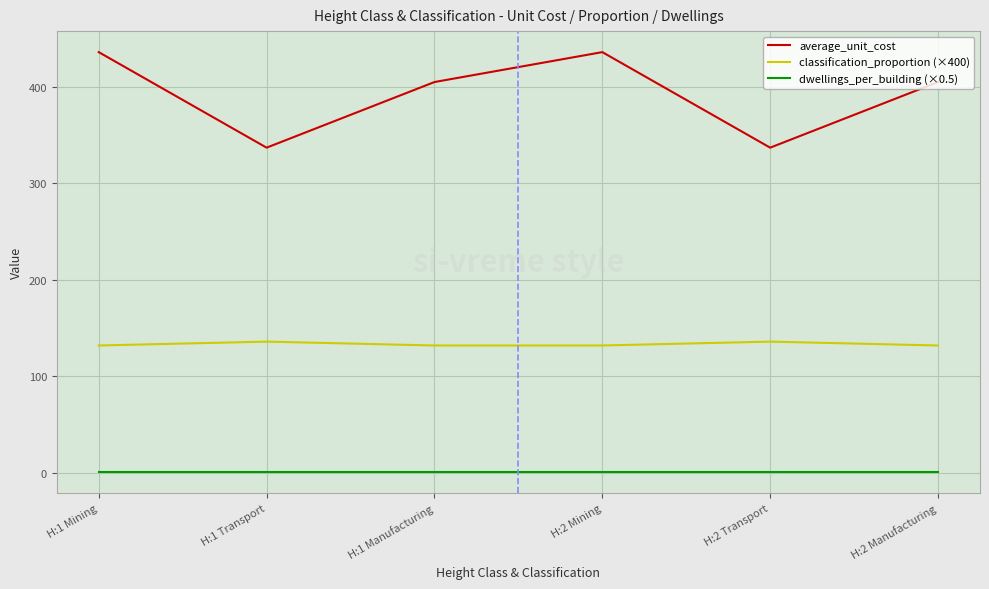

The value of classification_proportion (×400) at H:1 Mining is 84.9. True or false?

False